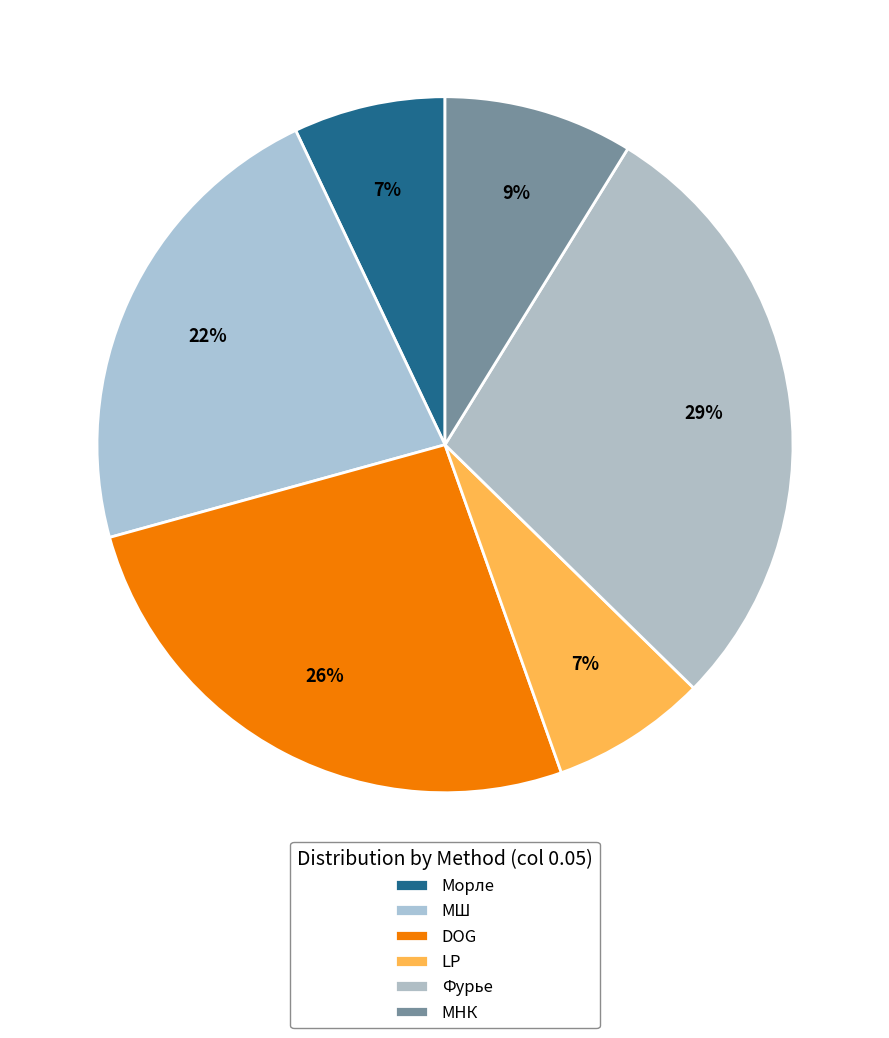

To the nearest percent, what percentage of the pie is МШ?

22%